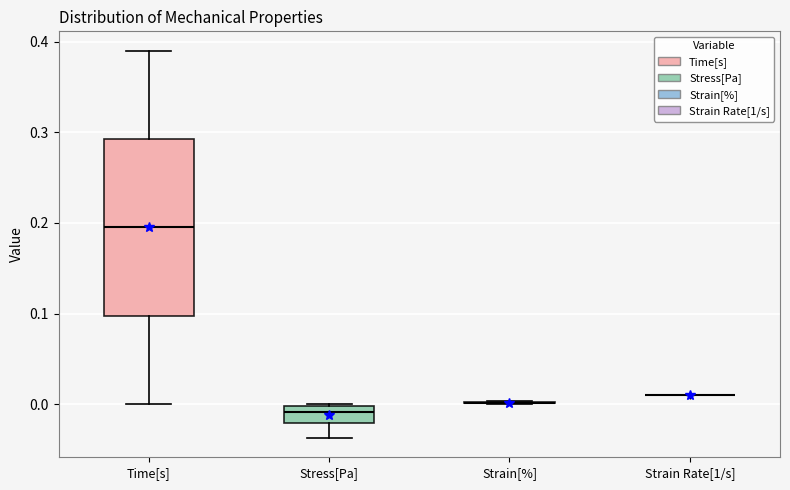

Reading left to right, transcribe this box plot: for each box, give where its median line is, the range the box spans, and where its two whiskers end, as read against the y-axis. The values are not printed on the chart, so give them approximately, as read against the axis.

Time[s]: median 0.20, box 0.10 to 0.29, whiskers 0.00 to 0.39
Stress[Pa]: median -0.01, box -0.02 to 0.00, whiskers -0.04 to 0.00
Strain[%]: box collapsed to a line at 0.00, whiskers 0.00 to 0.00
Strain Rate[1/s]: box collapsed to a line at 0.01, whiskers 0.01 to 0.01